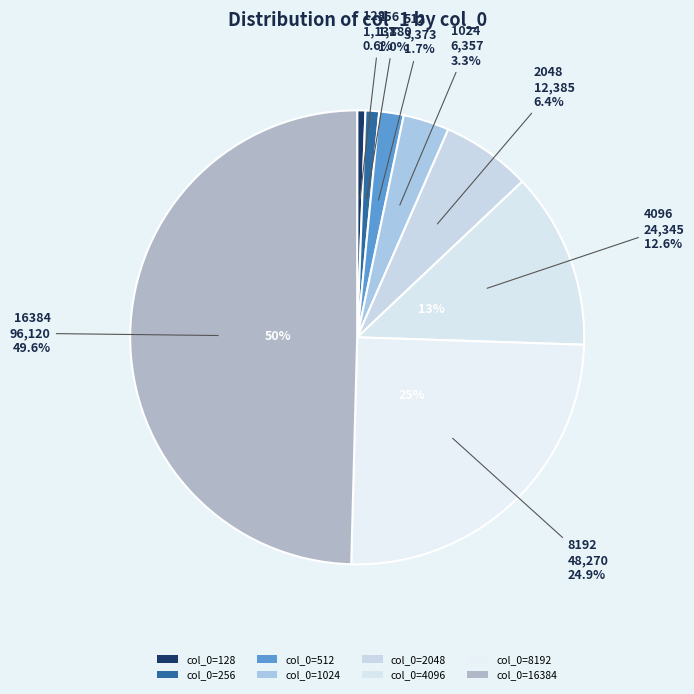

Do 2048 and 16384 together represent more than half of the pie?

Yes